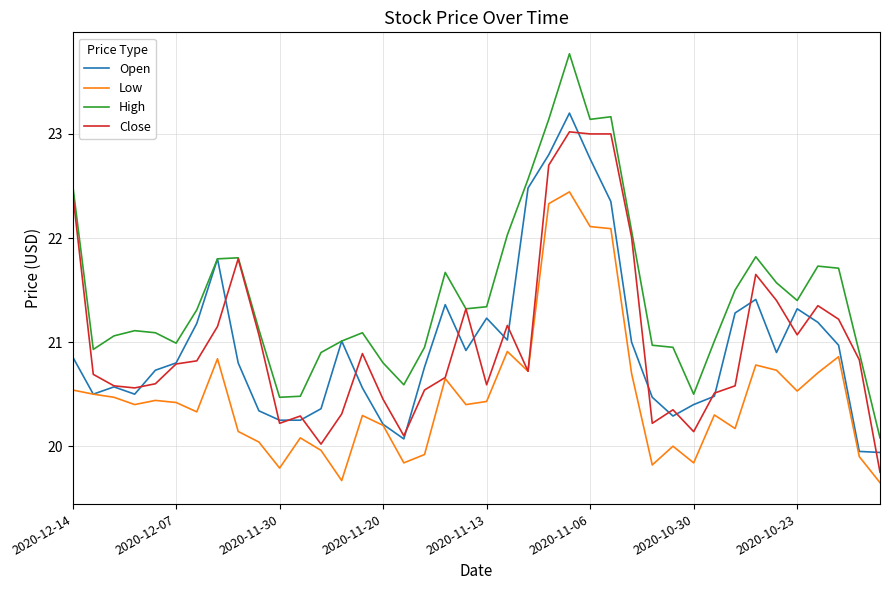

True or false: High and Low intersect in this chart.

False